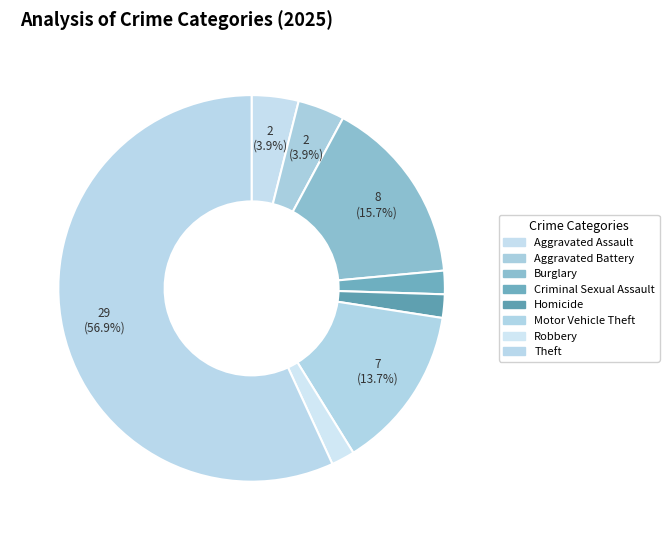

What is the largest slice in the pie chart?

Theft